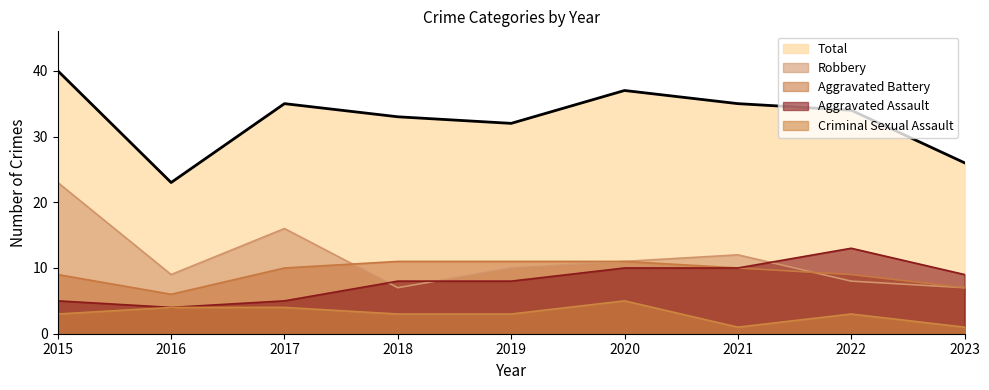

What is the average value of the Aggravated Battery series?

9